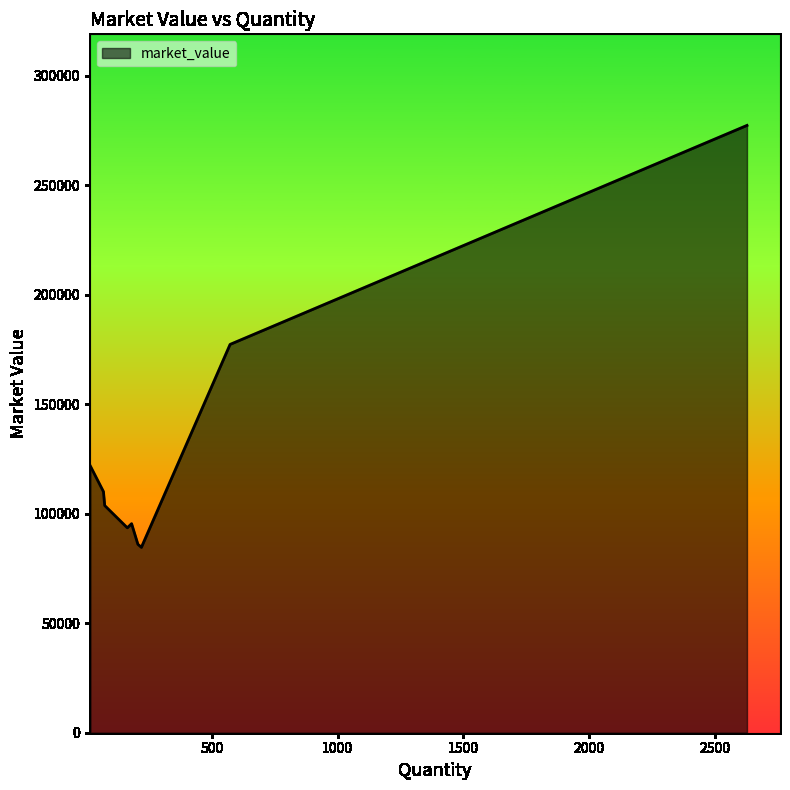

What is the difference between the maximum and minimum values?

192617.4